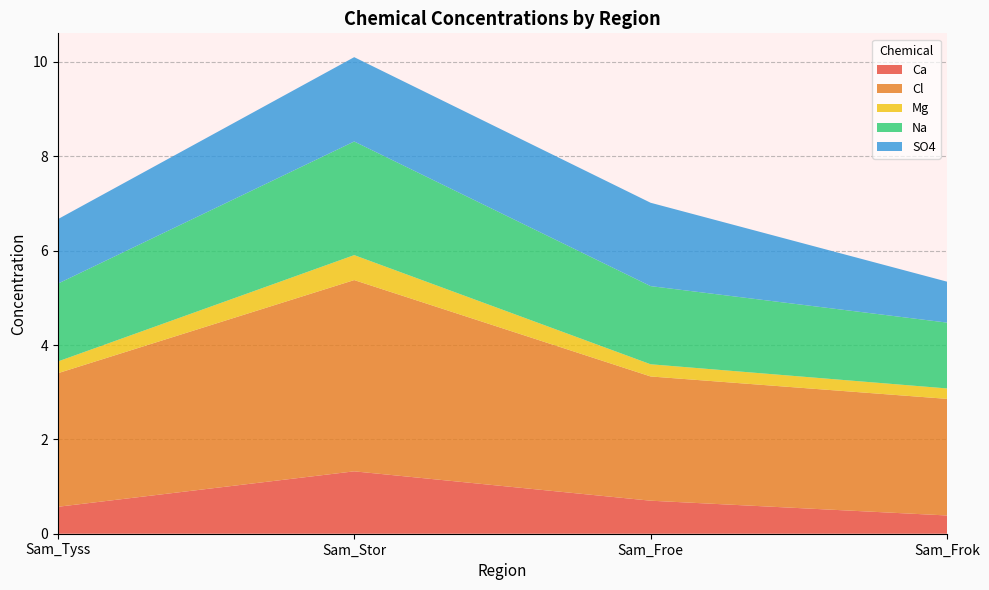

What is the total value across all series at Sam_Frok?

5.3